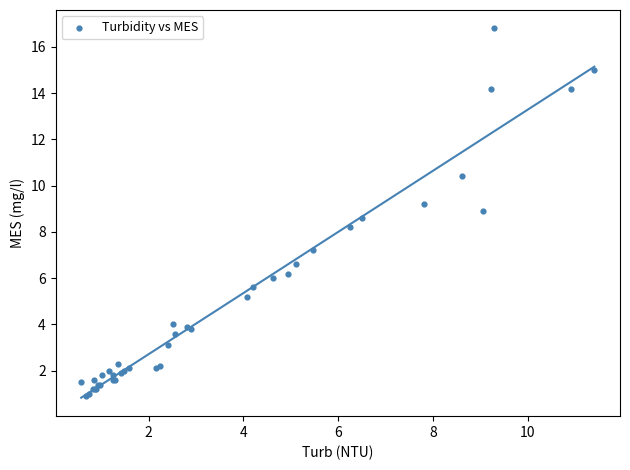

What Y value in the scatter plot is closest to 8?

8.2